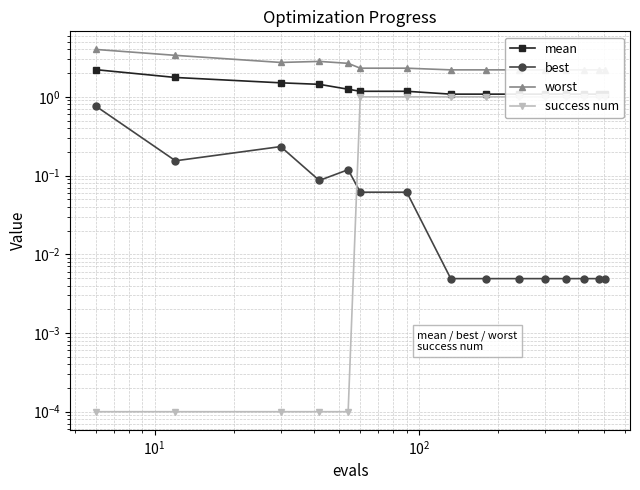

Rank the series by their average value, from highest to lowest.

worst, mean, success num, best